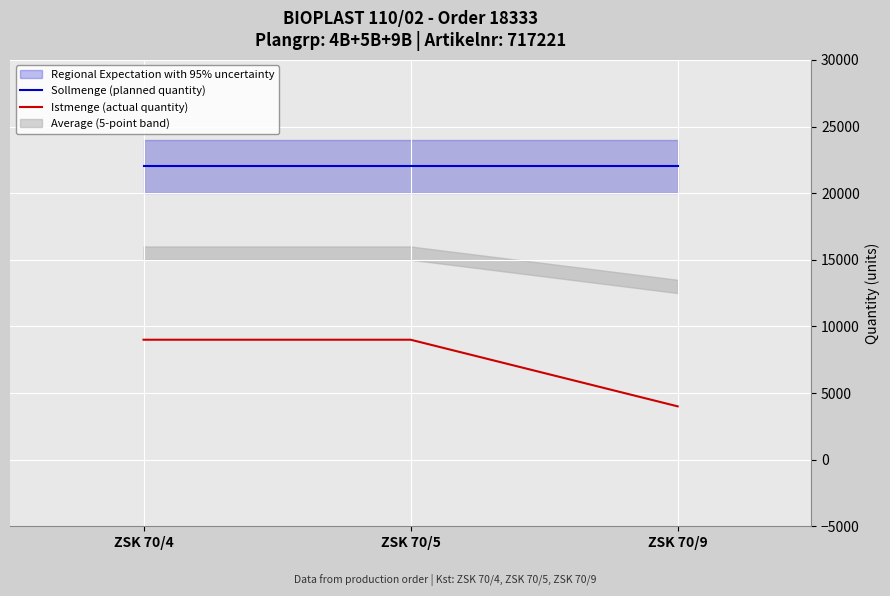

What is the minimum value shown in the chart?

4000